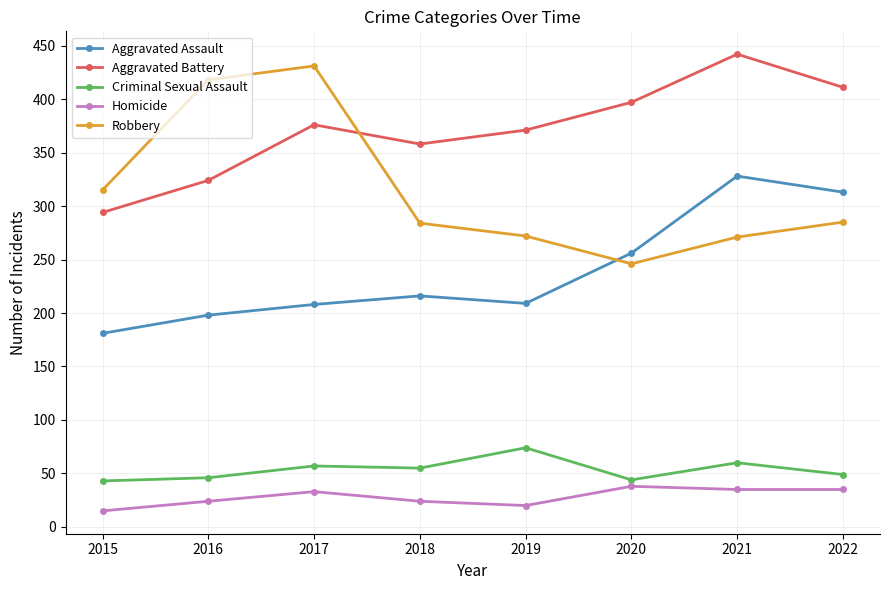

What is the spread (max minus min) of values at 2021?

407